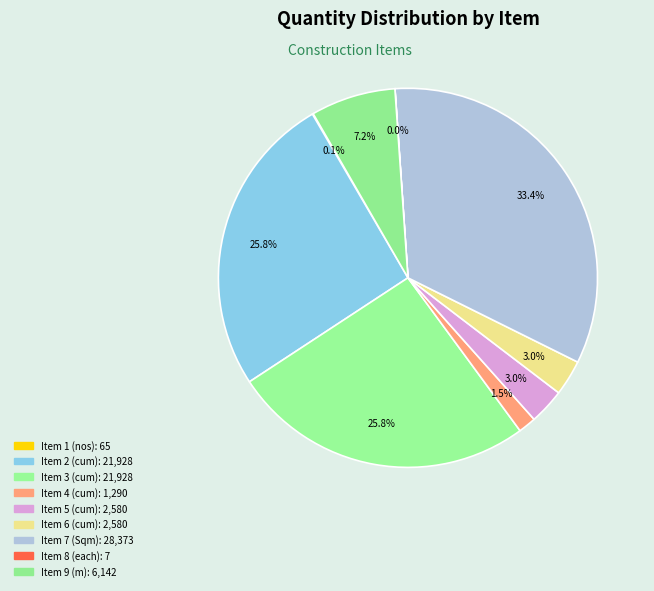

To the nearest percent, what percentage of the pie is Item 9 (m)?

7%